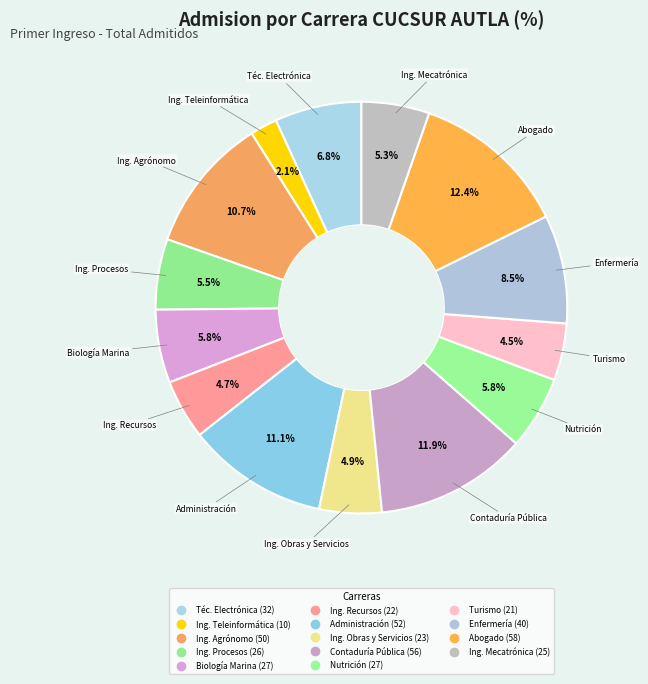

Rank the categories by value from highest to lowest.

ABOGADO, LICENCIATURA EN CONTADURIA PUBLICA, LICENCIATURA EN ADMINISTRACION, INGENIERO AGRONOMO, LICENCIATURA EN ENFERMERIA, TECNICO SUPERIOR UNIVERSITARIO EN ELECTRONICA, LICENCIATURA EN BIOLOGIA MARINA, LICENCIATURA EN NUTRICION, LICENCIATURA EN INGENIERIA DE PROCESOS, INGENIERIA EN MECATRONICA, LICENCIATURA EN INGENIERIA EN OBRAS Y SERVICIOS, LICENCIATURA EN INGENIERIA EN RECURSOS, LICENCIATURA EN TURISMO, LICENCIATURA EN INGENIERIA EN TELEINFORMATICA